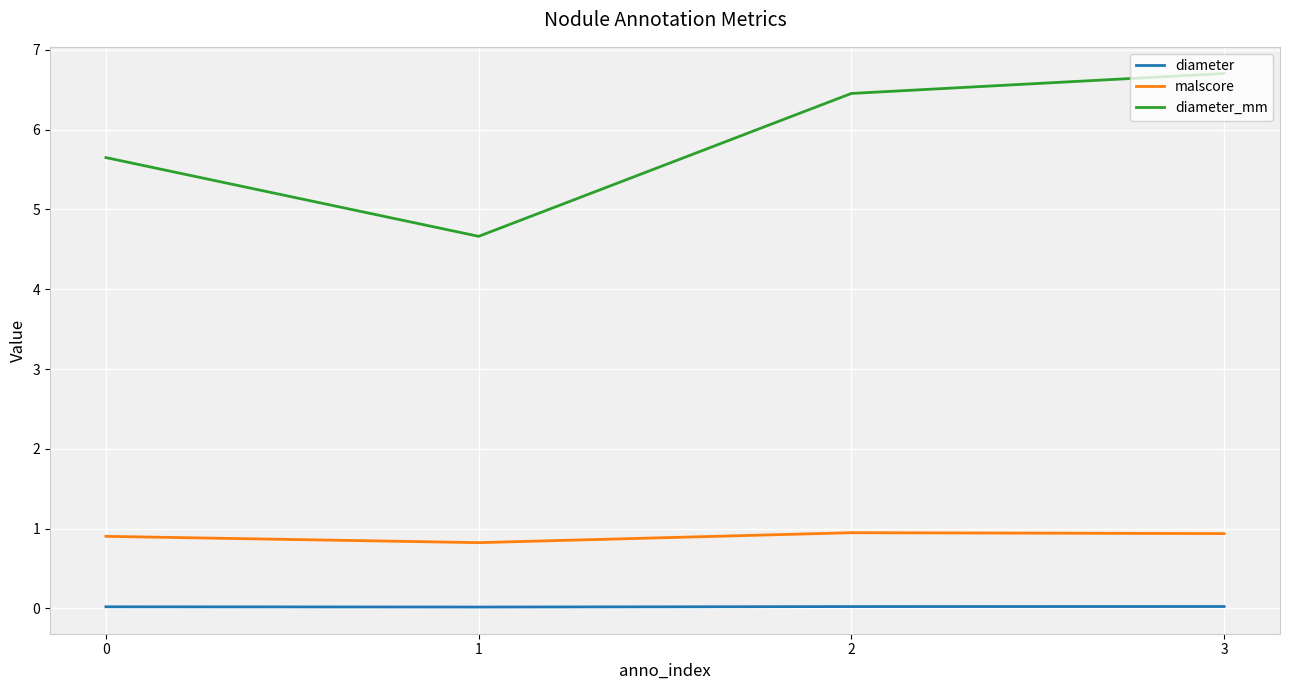

True or false: diameter_mm and diameter cross at least once.

False